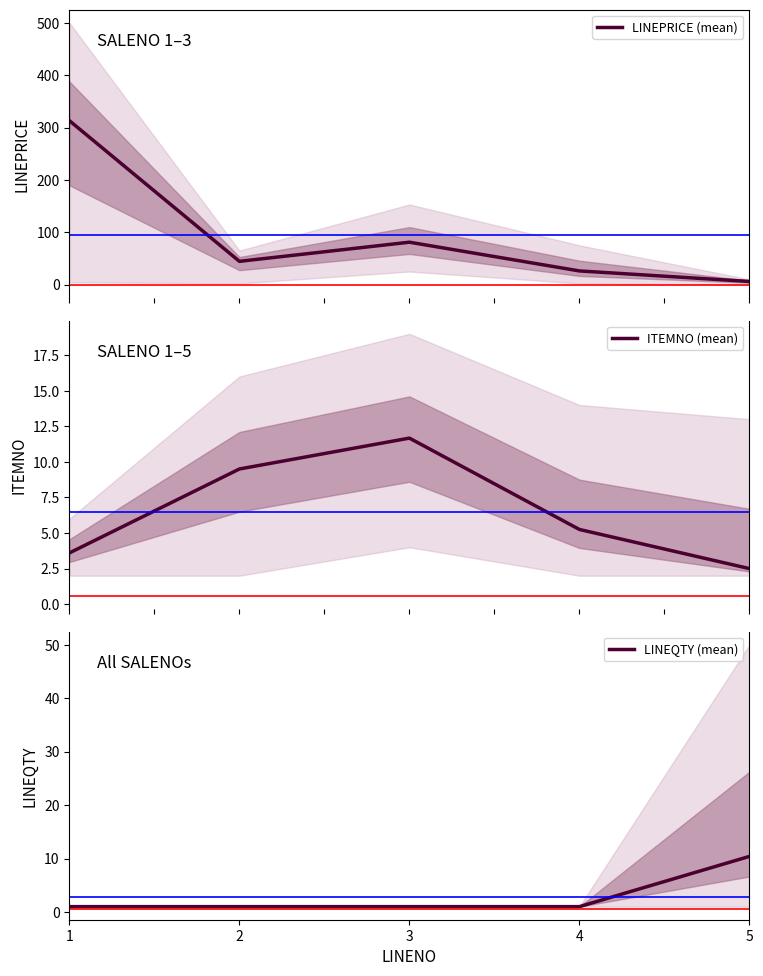

Where does the LINEPRICE (mean) series first go above 44?

1